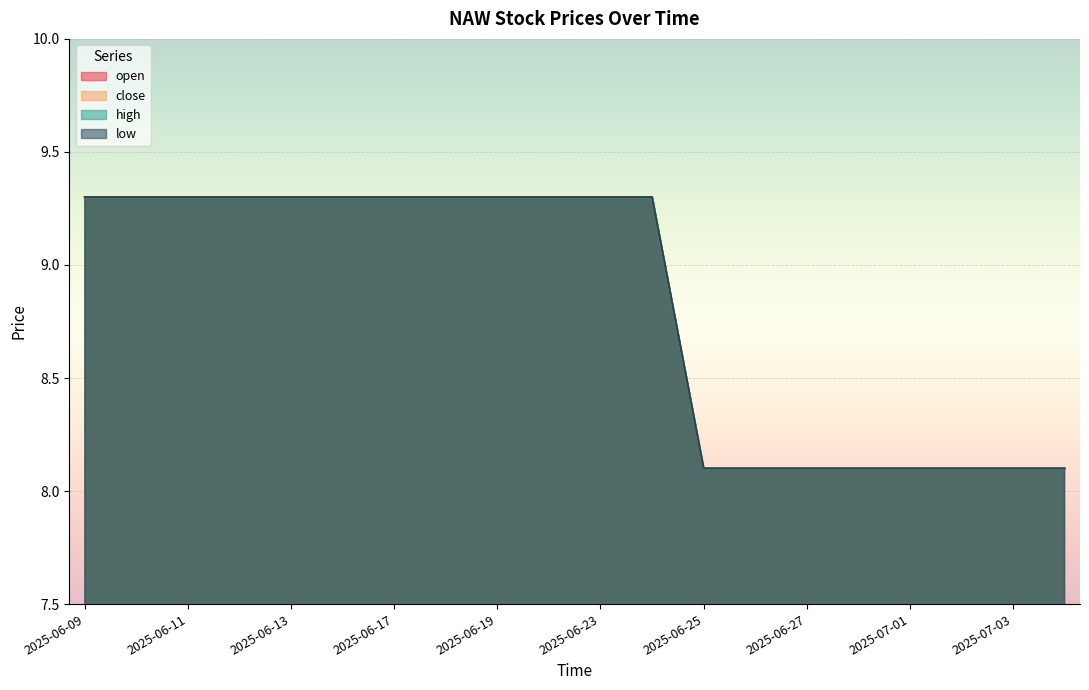

True or false: low and close cross at least once.

False